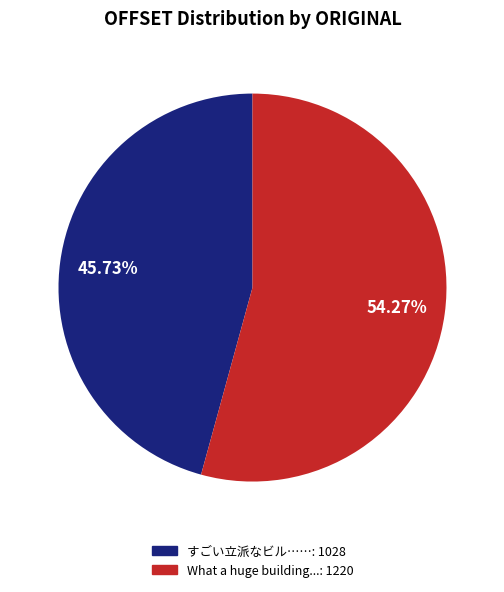

To the nearest percent, what is the combined percentage of What a huge building... and すごい立派なビル……?

100%